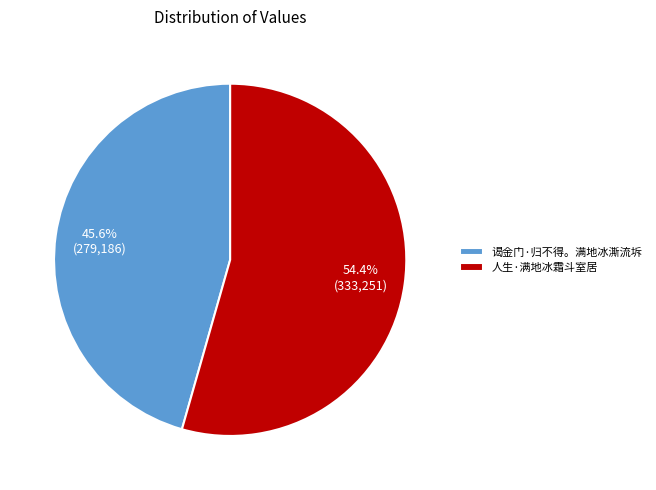

What is the largest slice in the pie chart?

人生·满地冰霜斗室居